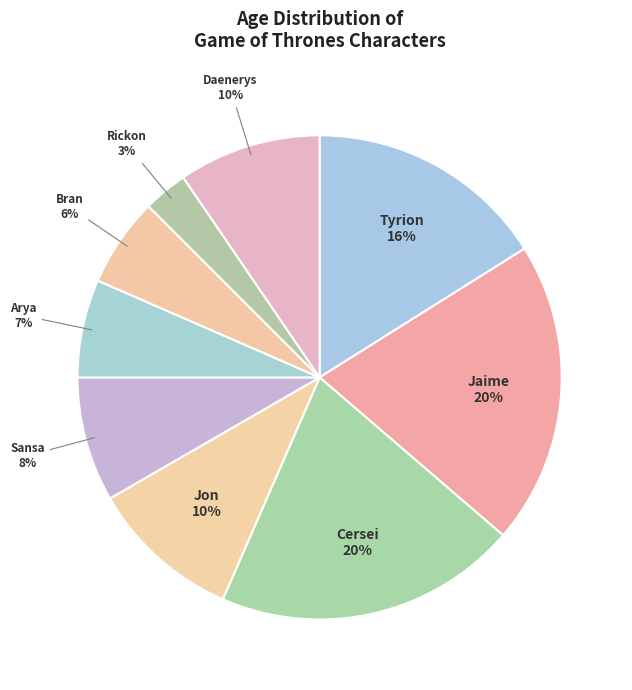

Is Jaime the majority of the pie?

No